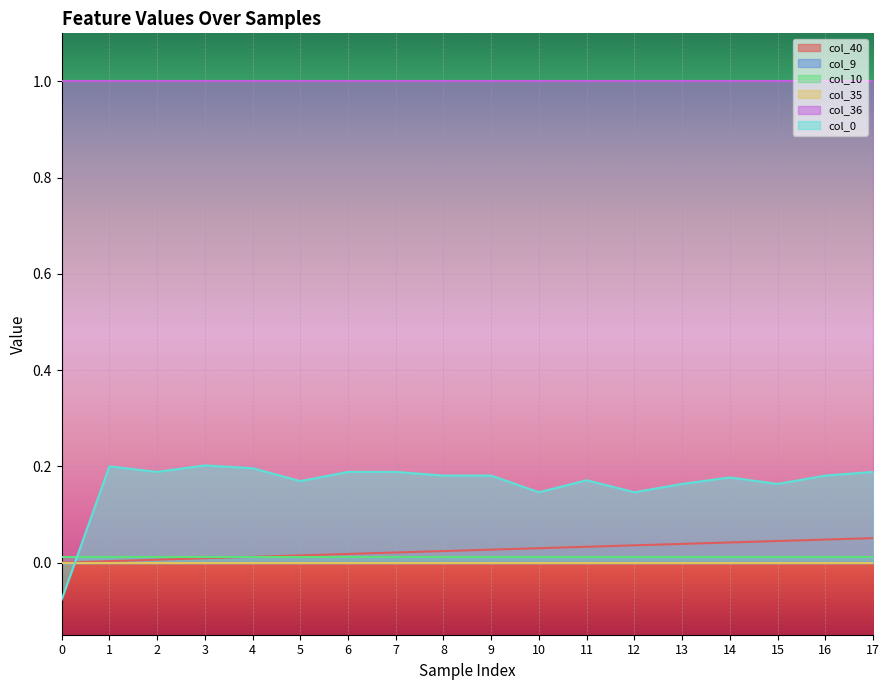

True or false: col_35 and col_36 intersect in this chart.

False